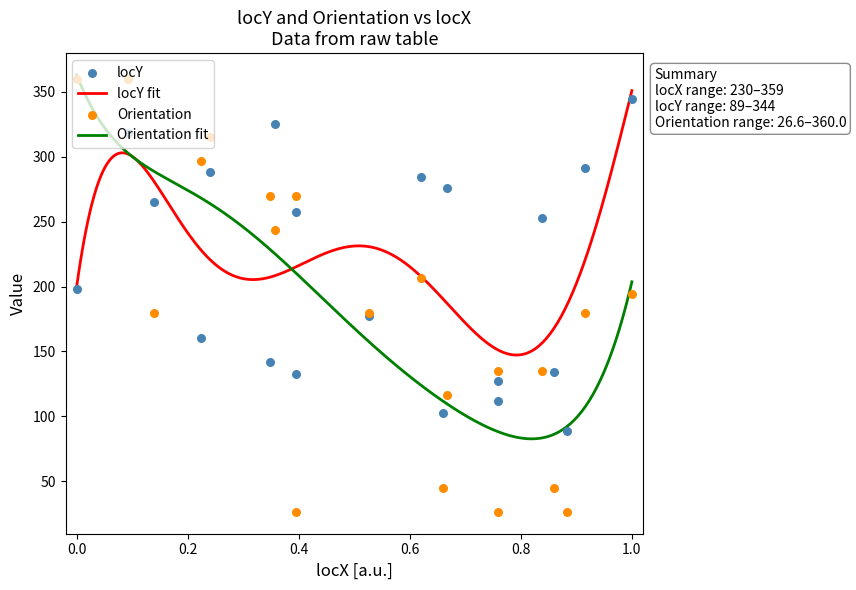

What is the highest value of the Orientation fit series?

362.8